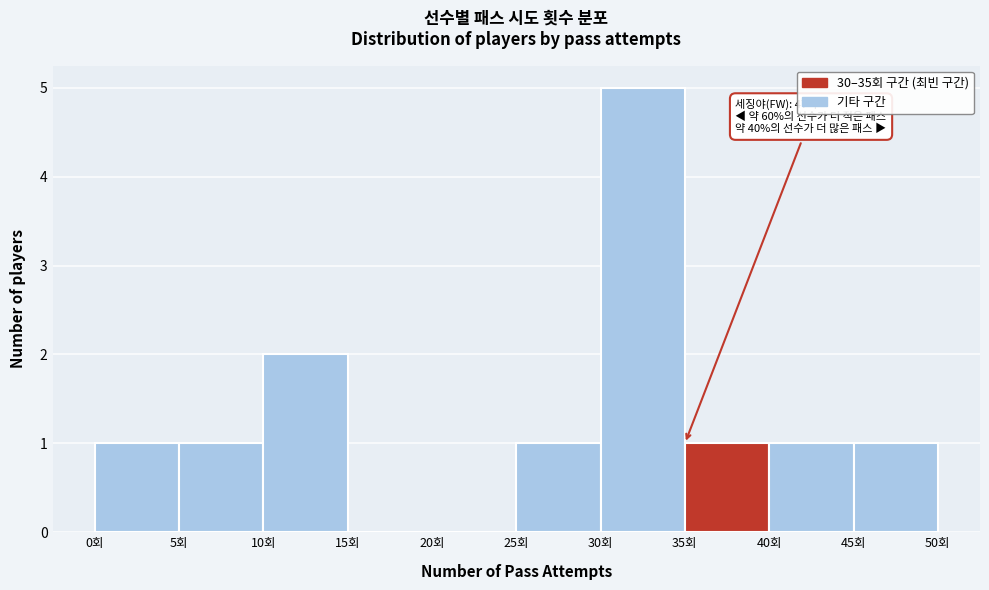

Over which range of the x-axis is the bar tallest?

30 to 35